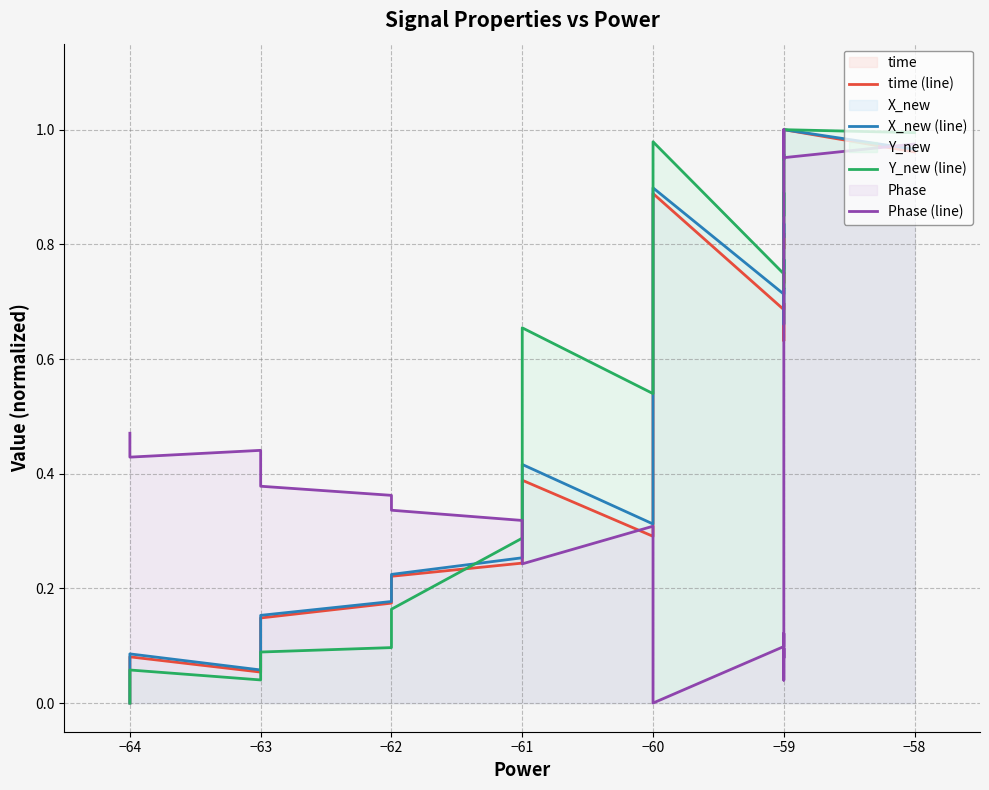

Between −61 and −60, which series saw the biggest shift?

time (line)